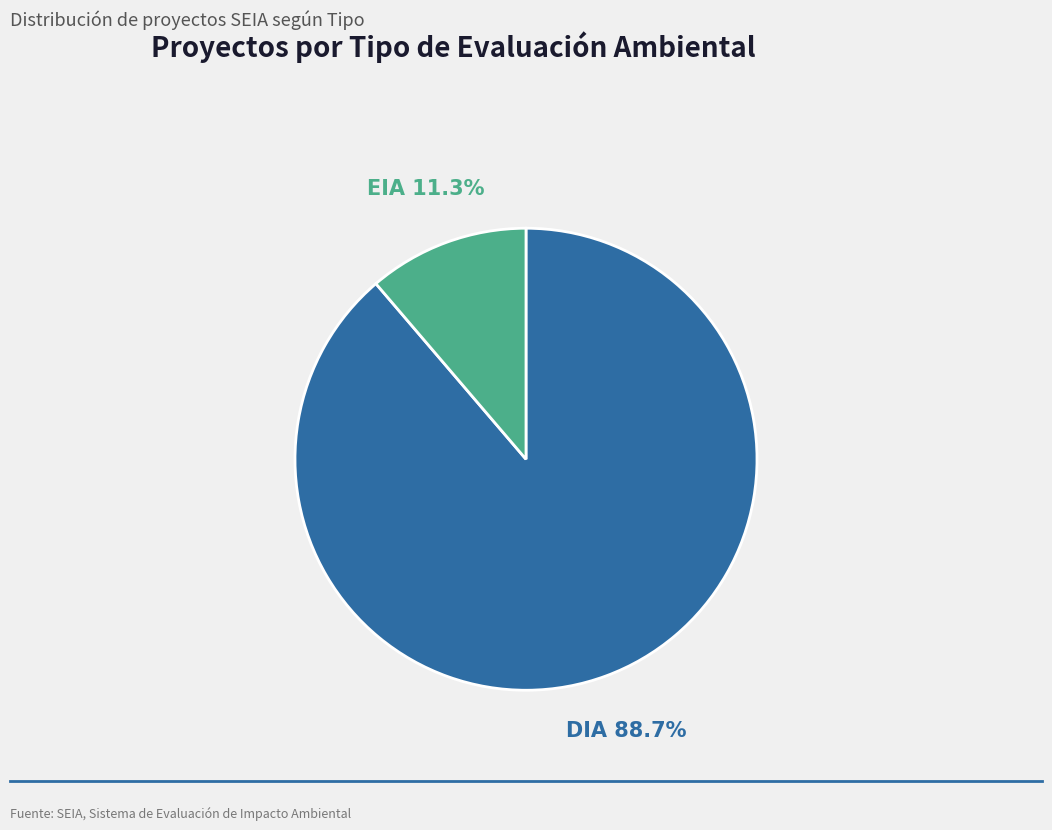

To the nearest percent, what is the average slice percentage?

50%